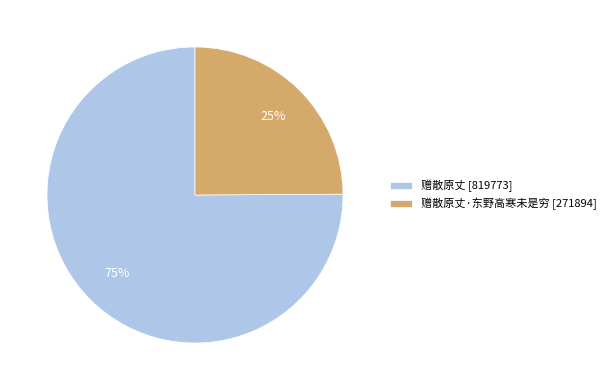

Does any single category account for the majority?

Yes